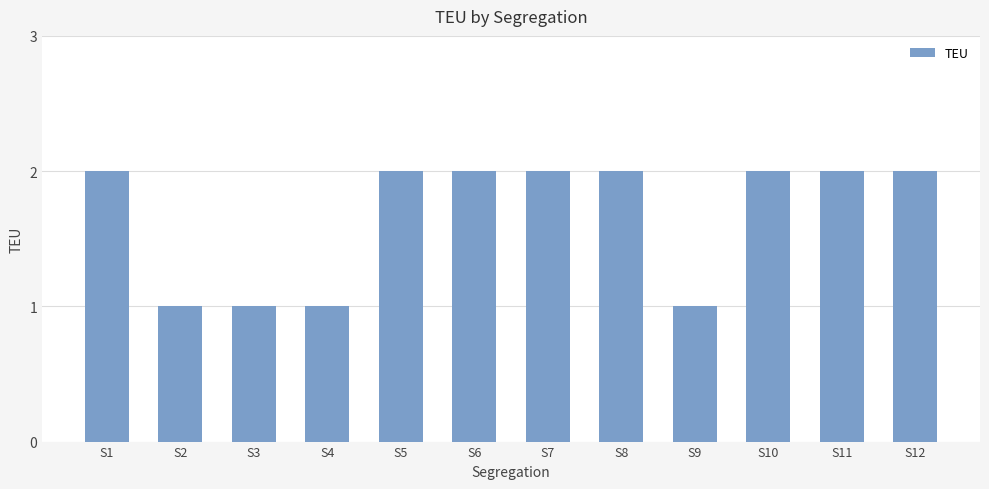

Reading left to right, transcribe all the data shown in this chart.

2	1	1	1	2	2	2	2	1	2	2	2